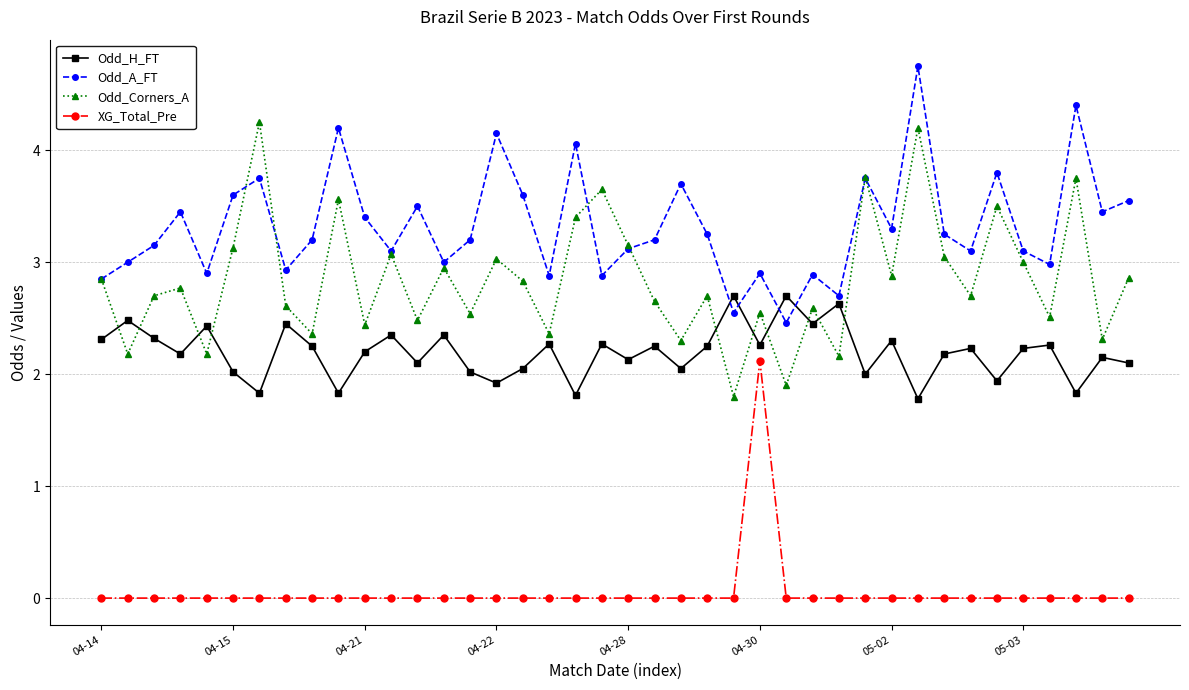

What is the minimum value for Odd_H_FT?

1.8